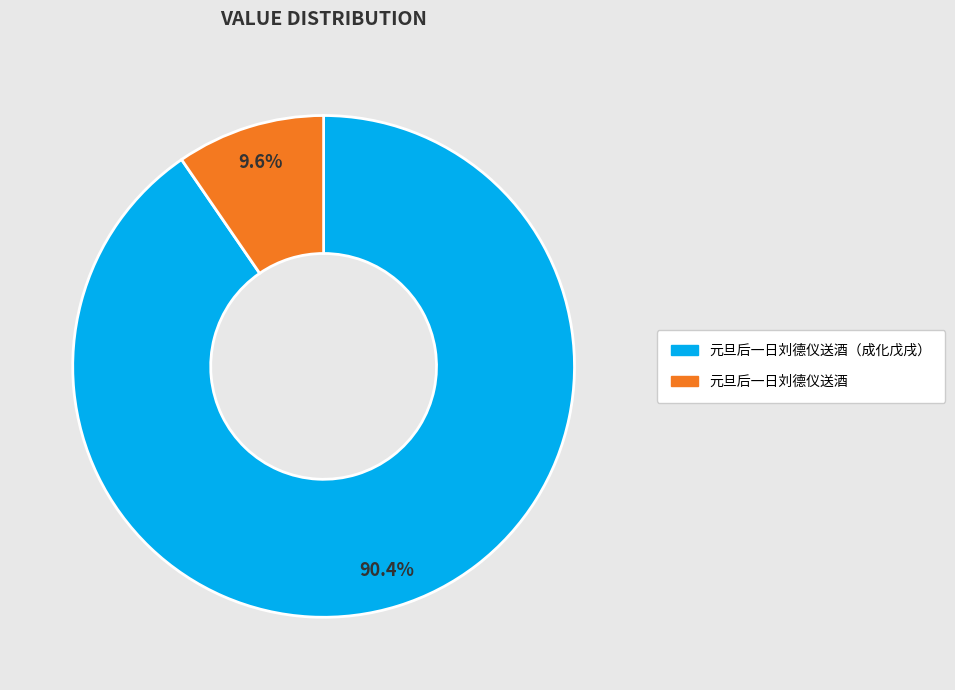

What percentage is NOT represented by 元旦后一日刘德仪送酒（成化戊戌）?

9.6%